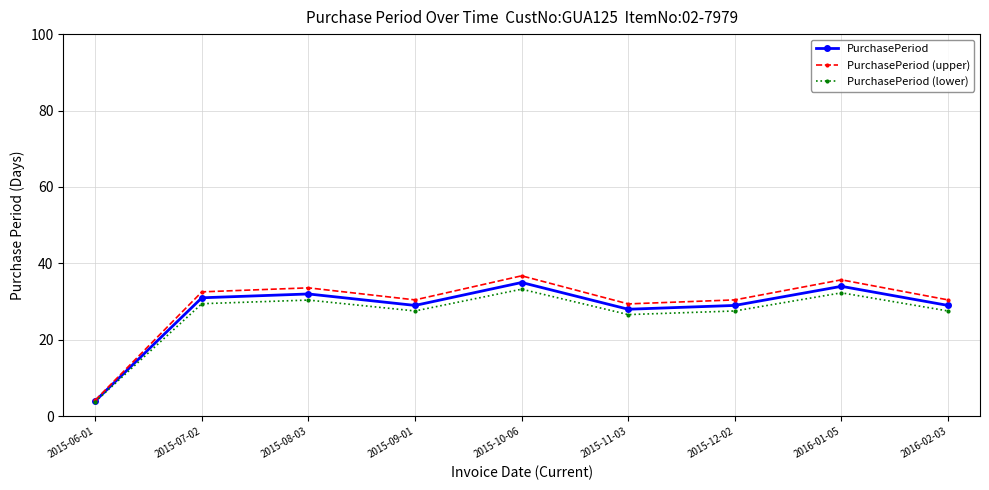

Which series has the largest range (max minus min)?

PurchasePeriod (upper)